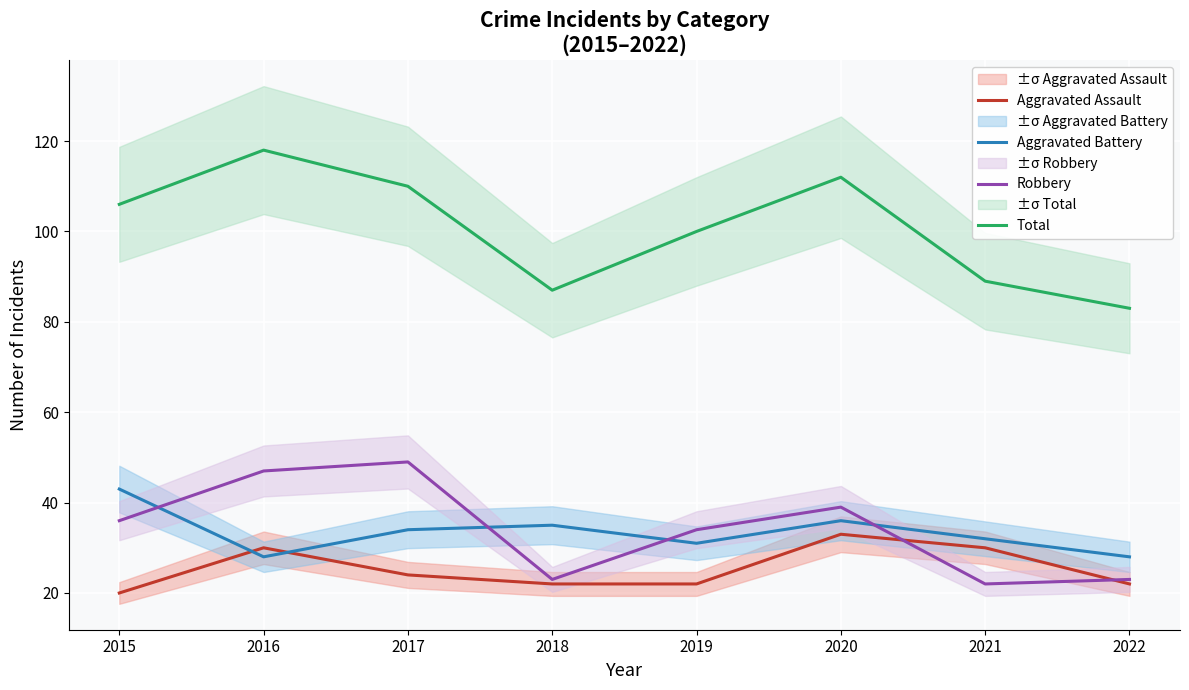

How many categories are shown in the chart?

8